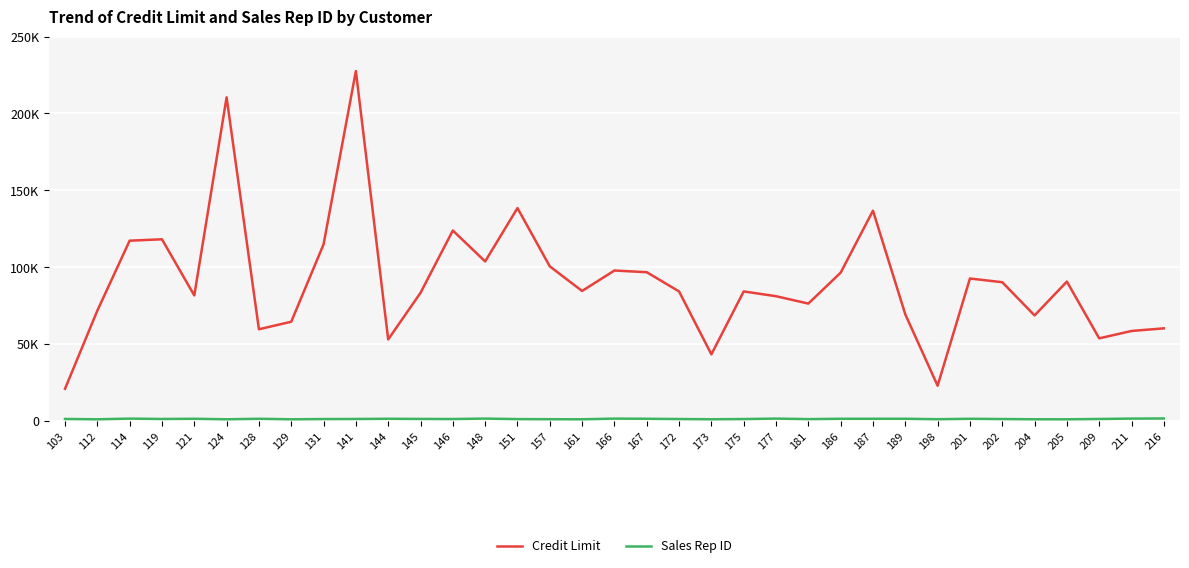

What is the value of the Credit Limit point at the 3rd from the left?

117300